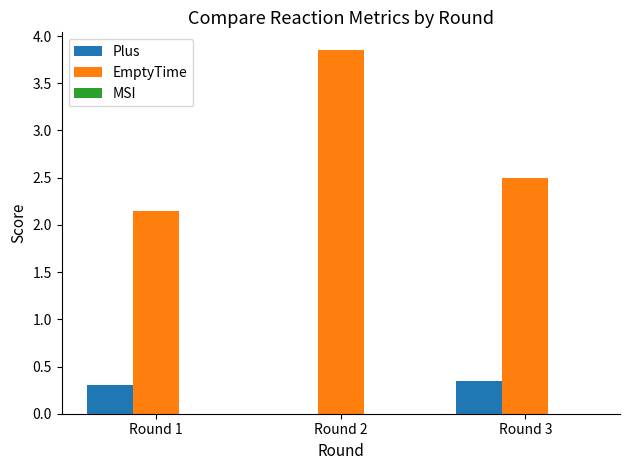

What is the sum of all Plus values?

0.7